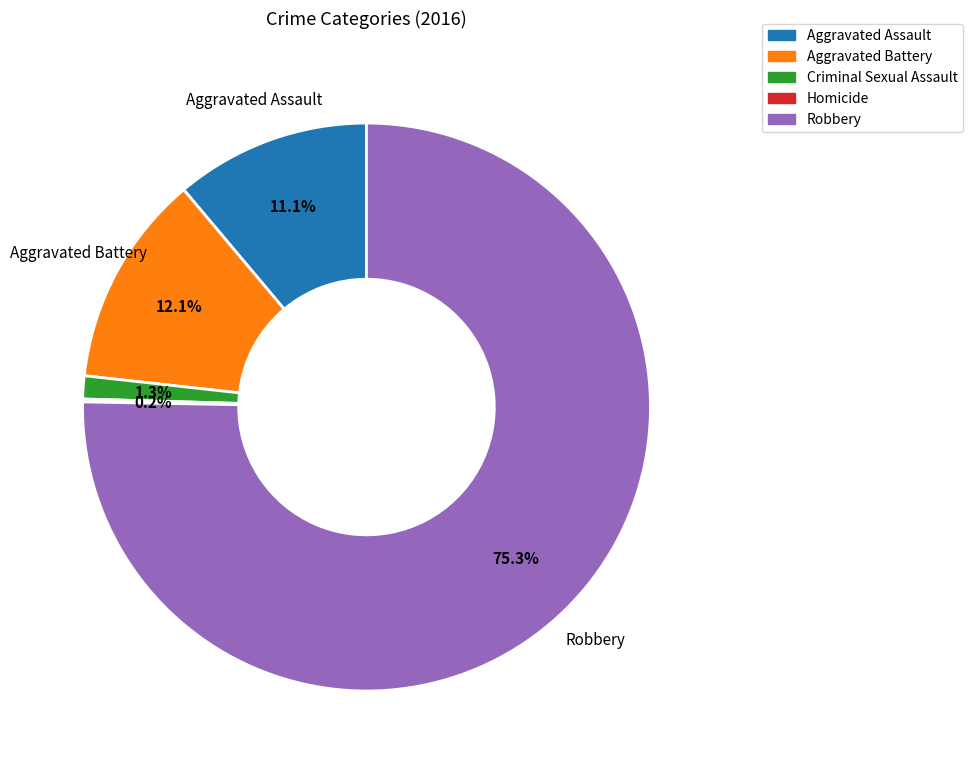

What is the majority slice?

Robbery